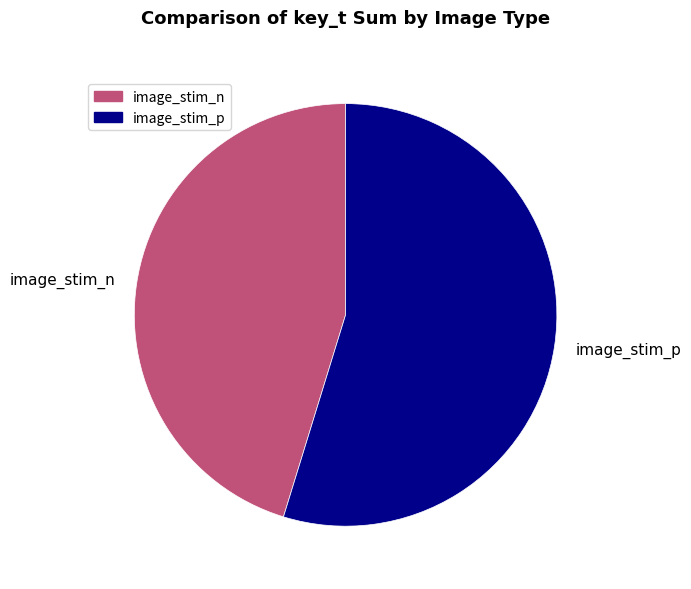

What is the largest slice in the pie chart?

image_stim_p